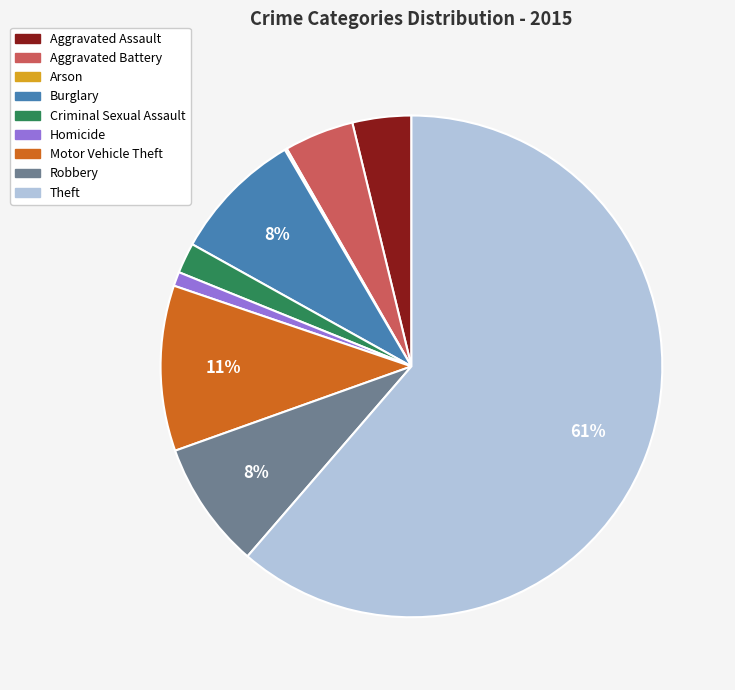

The Burglary slice represents 8% of the pie. True or false?

True